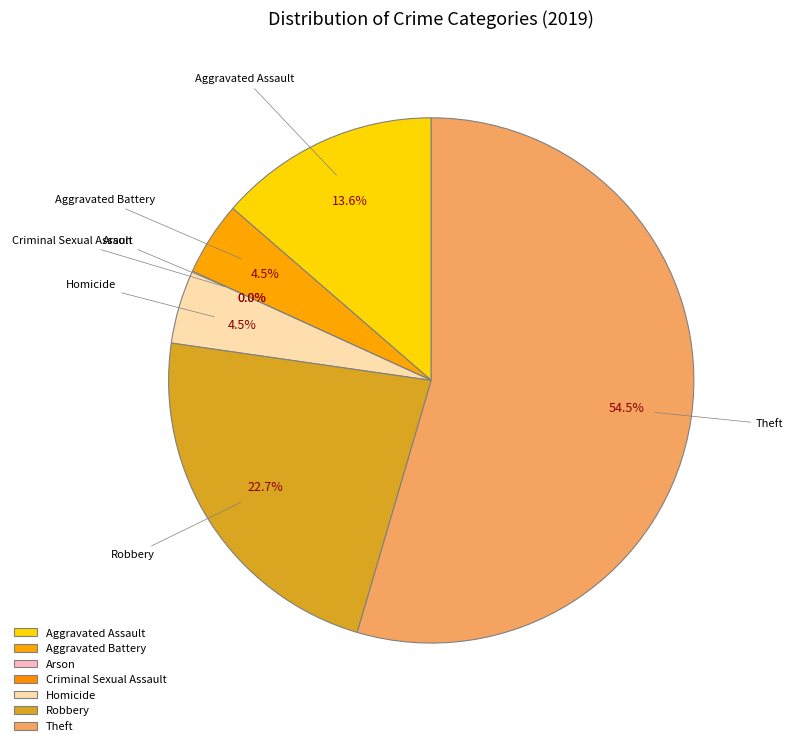

How many slices are in this pie chart?

7